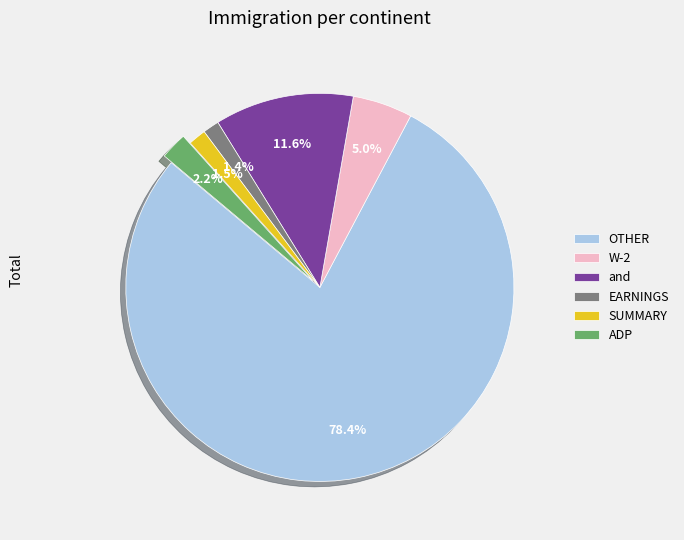

Between W-2 and and, which is larger?

and